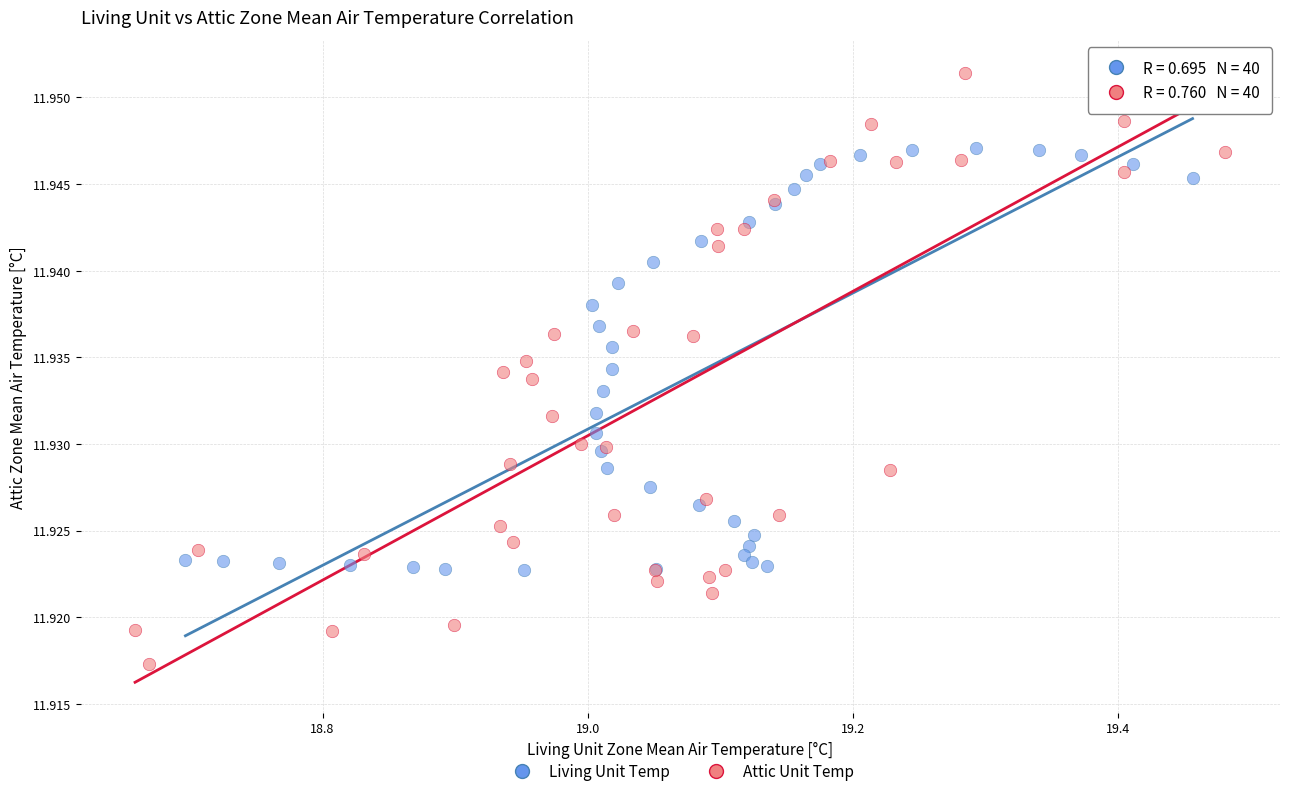

Which series contains the highest Y value?

Attic Unit Temp